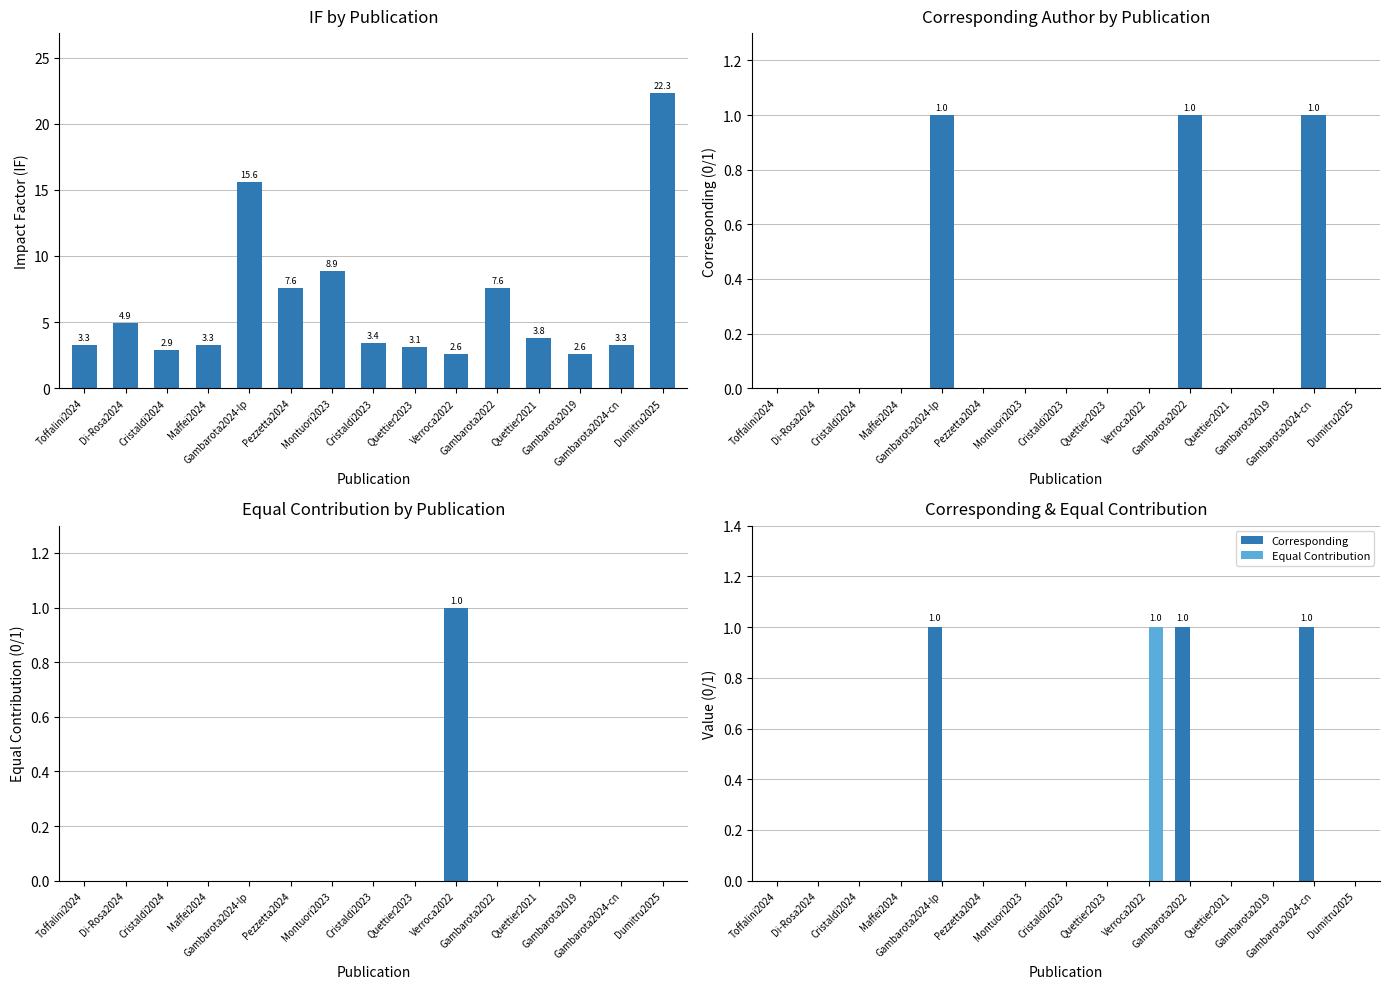

Reading left to right, list all the values displayed in this chart.

Impact Factor (IF): 3.3	4.9	2.9	3.3	15.6	7.6	8.9	3.4	3.1	2.6	7.6	3.8	2.6	3.3	22.3
Corresponding (0/1): 0.0	0.0	0.0	0.0	1.0	0.0	0.0	0.0	0.0	0.0	1.0	0.0	0.0	1.0	0.0
Equal Contribution (0/1): 0.0	0.0	0.0	0.0	0.0	0.0	0.0	0.0	0.0	1.0	0.0	0.0	0.0	0.0	0.0
Corresponding: 0.0	0.0	0.0	0.0	1.0	0.0	0.0	0.0	0.0	0.0	1.0	0.0	0.0	1.0	0.0
Equal Contribution: 0.0	0.0	0.0	0.0	0.0	0.0	0.0	0.0	0.0	1.0	0.0	0.0	0.0	0.0	0.0